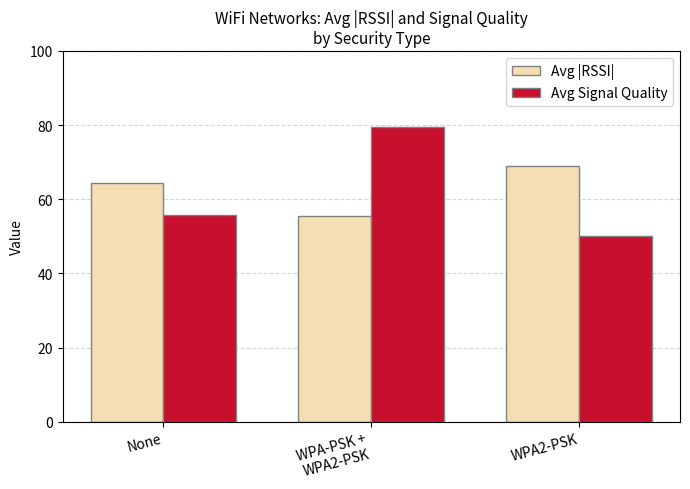

Reading right to left, extract all data points from this chart.

Avg |RSSI|: WPA2-PSK=69.0	WPA-PSK +
WPA2-PSK=55.5	None=64.5
Avg Signal Quality: WPA2-PSK=50.0	WPA-PSK +
WPA2-PSK=79.5	None=55.8